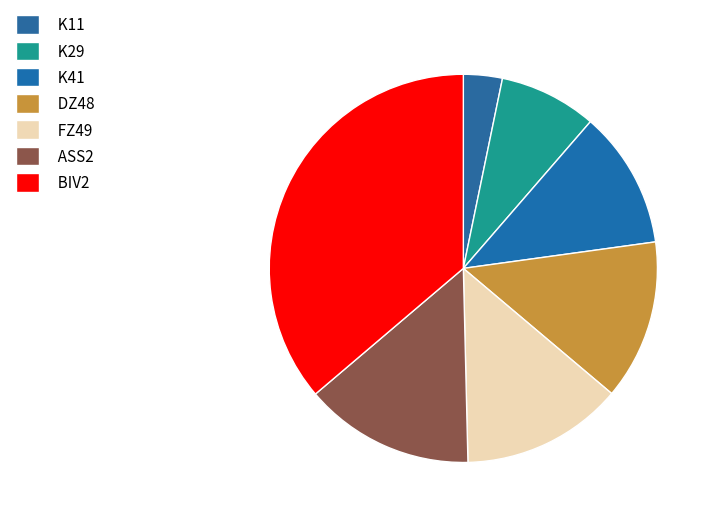

To the nearest percent, what is the combined percentage of K29 and ASS2?

22%